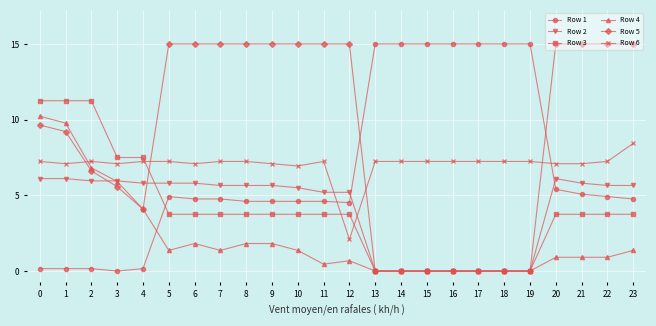

True or false: Row 2 and Row 4 intersect in this chart.

True